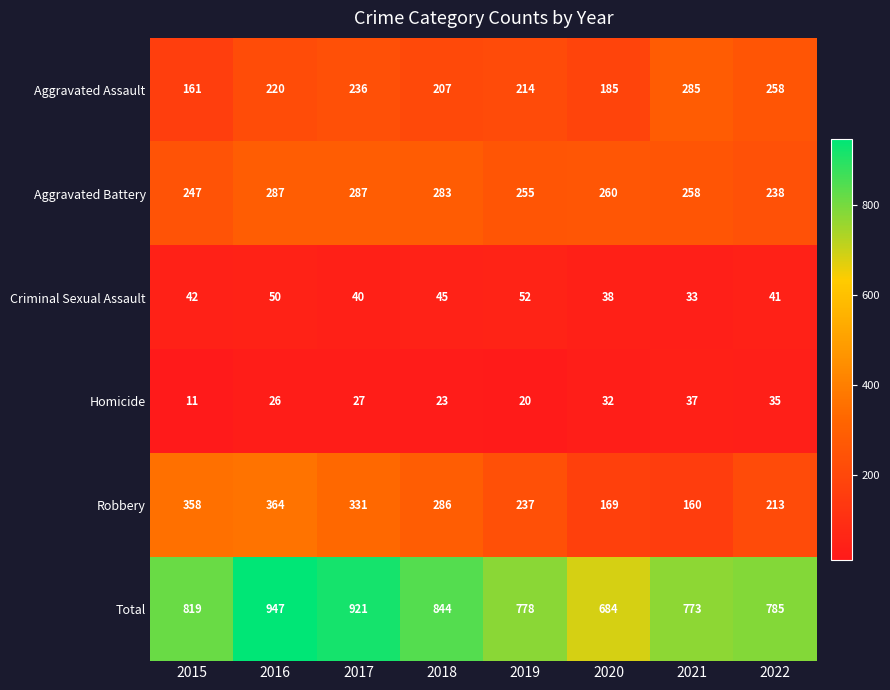

Which category has the highest value across all series?

2016